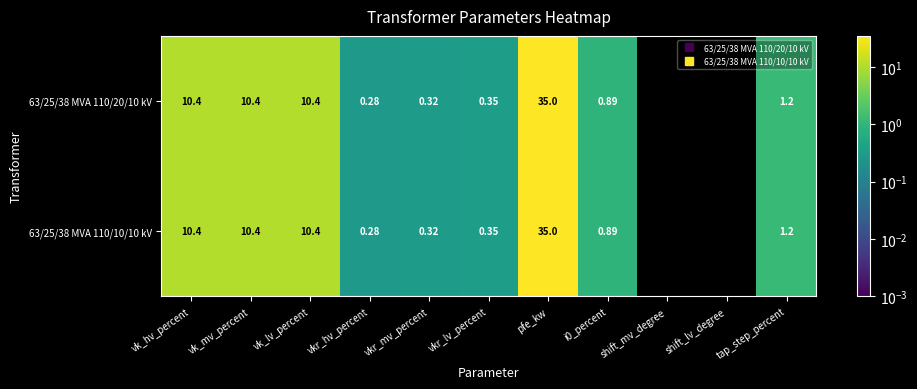

Is the value of 63/25/38 MVA 110/20/10 kV at vk_mv_percent greater than the value of 63/25/38 MVA 110/10/10 kV at vkr_lv_percent?

Yes